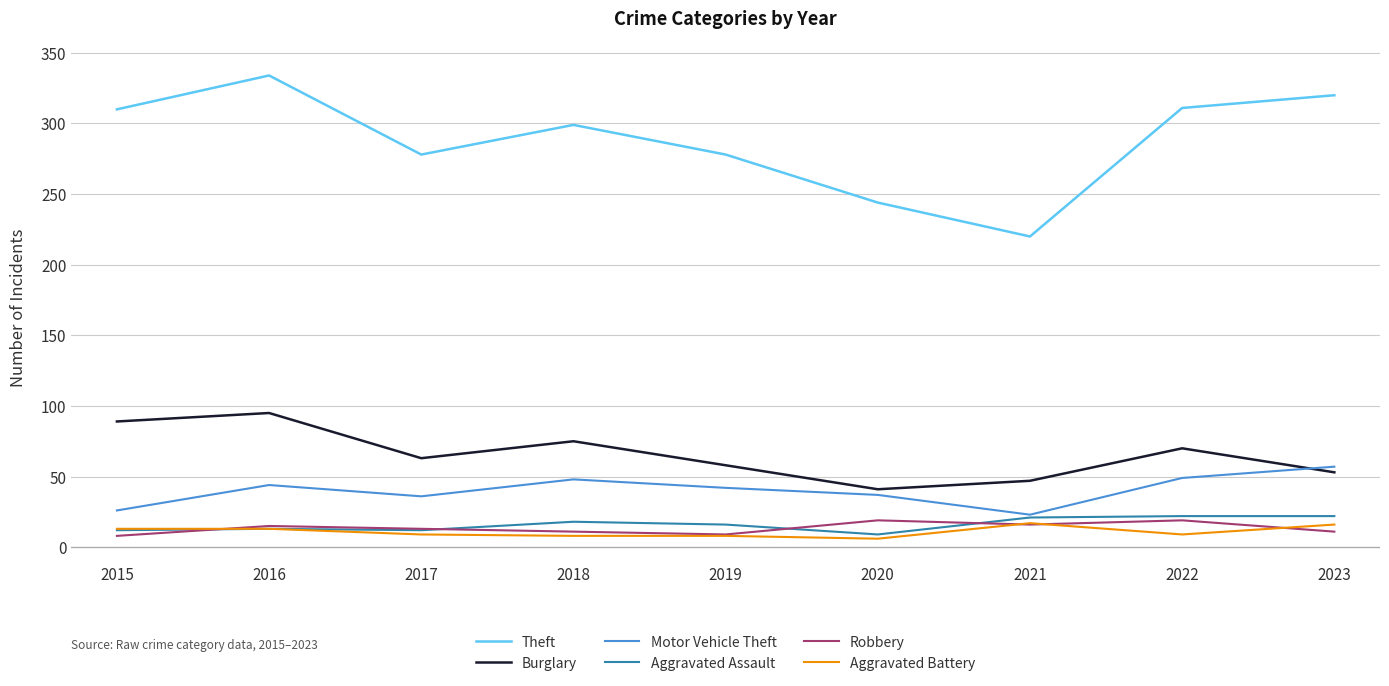

Which series has the widest spread of values?

Theft